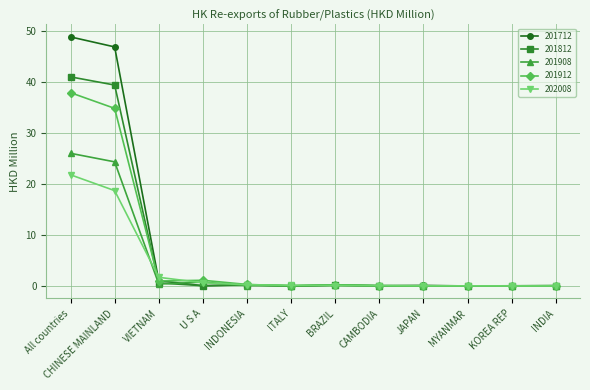

Which series has the largest range (max minus min)?

201712